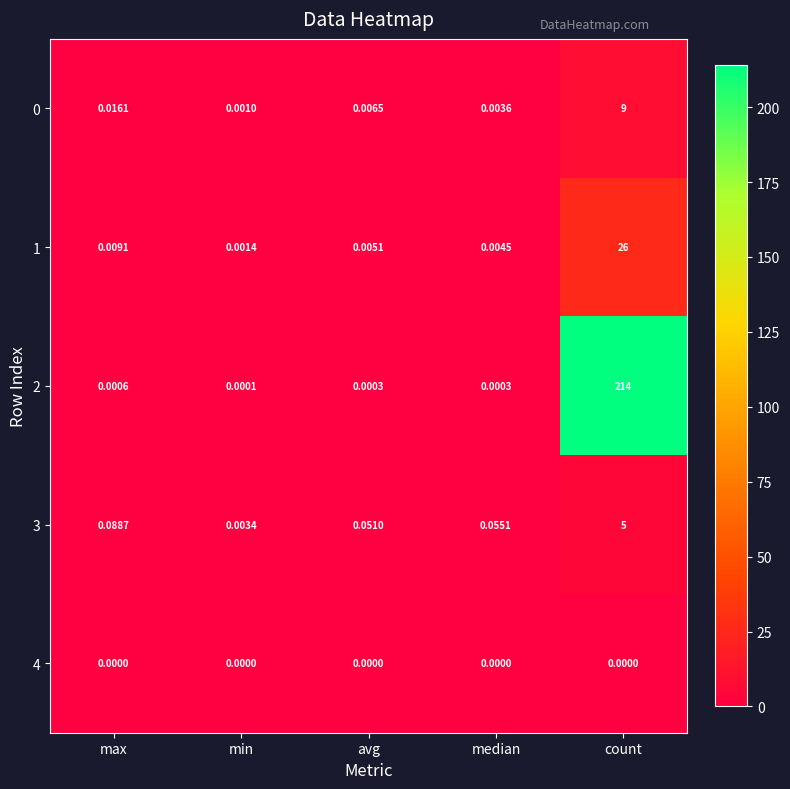

Which category has the highest value across all series?

count